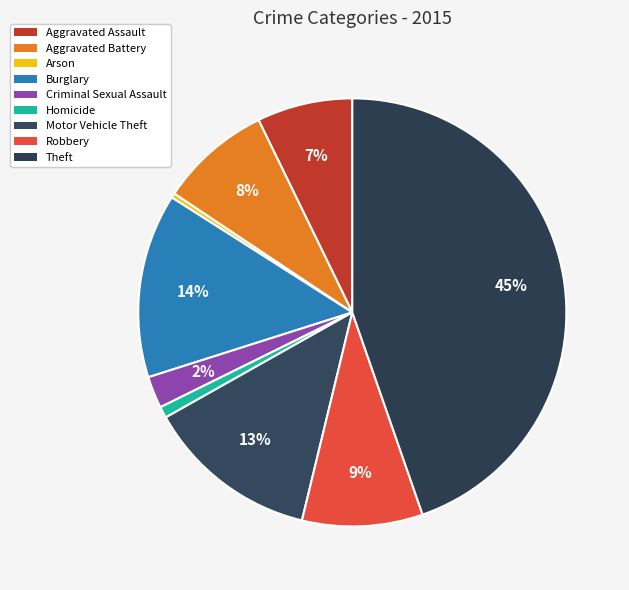

How many segments does this pie chart have?

9